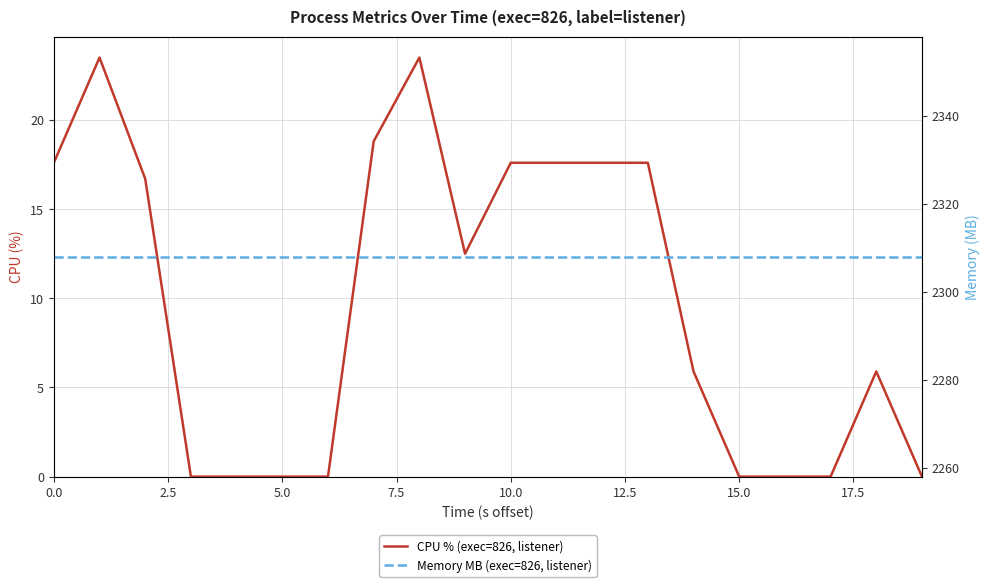

True or false: CPU % (exec=826, listener) has more than 2 points higher than both neighbors.

True